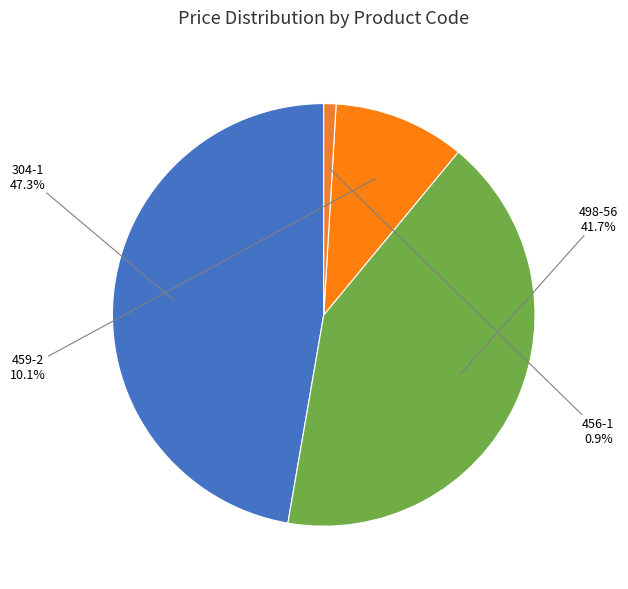

What is the ratio of the value at 304-1 to the value at 459-2?

4.7